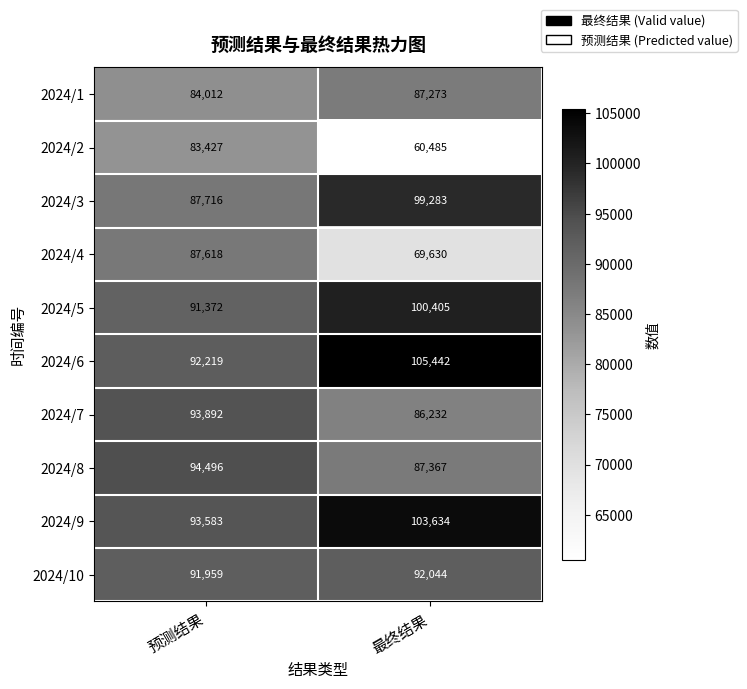

What is the total value across all series at 最终结果?

891795